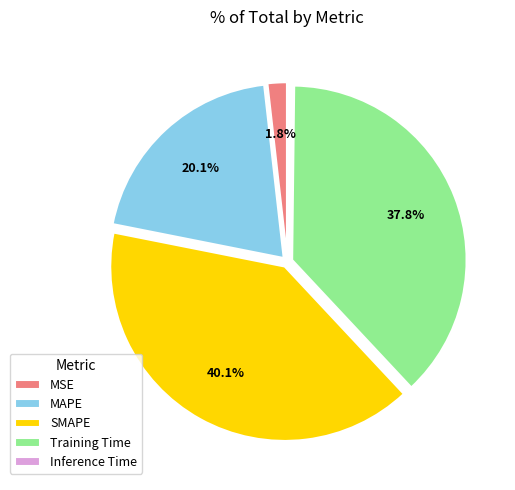

Do MSE and Training Time together represent more than half of the pie?

No